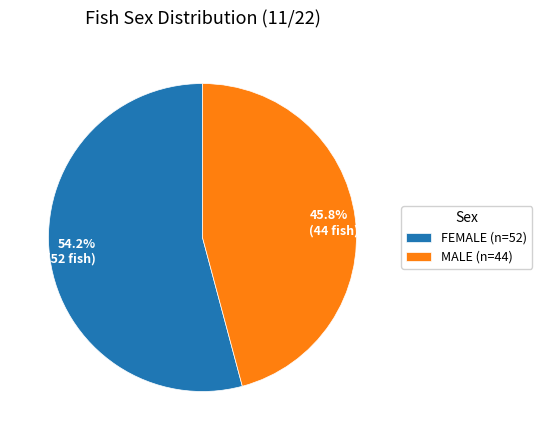

What is the smallest slice in the pie chart?

MALE